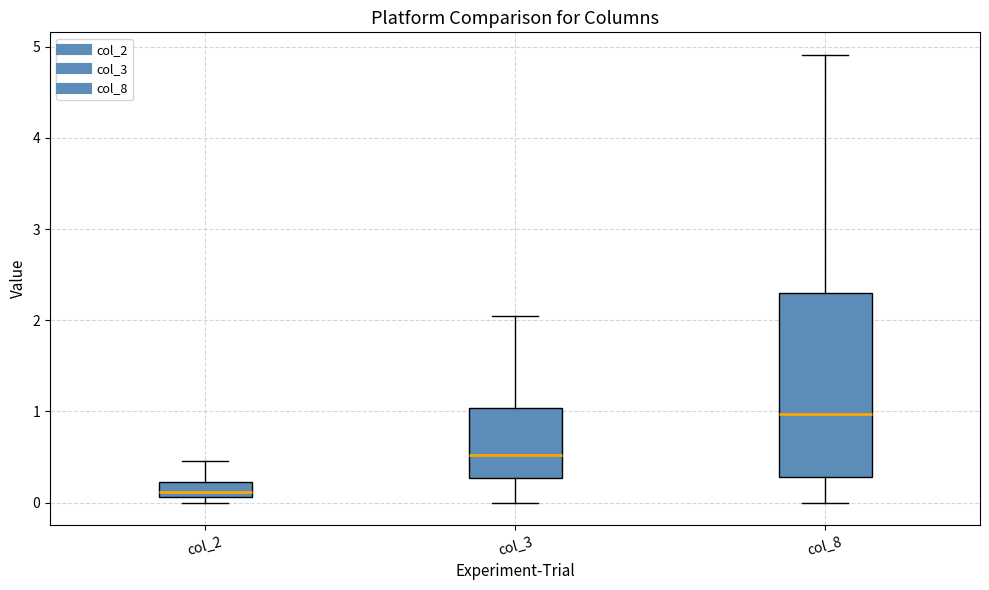

Which box's median line is the highest?

col_8